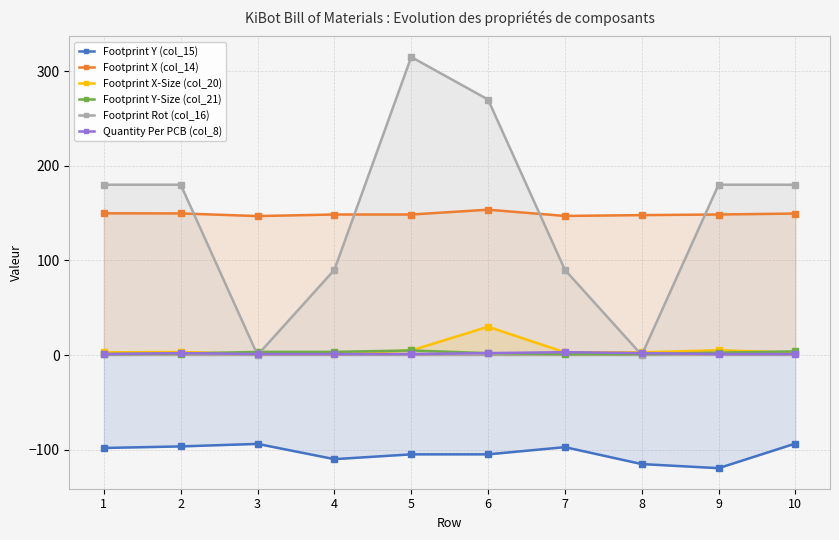

True or false: Footprint Rot (col_16) has more than 0 points higher than both neighbors.

True